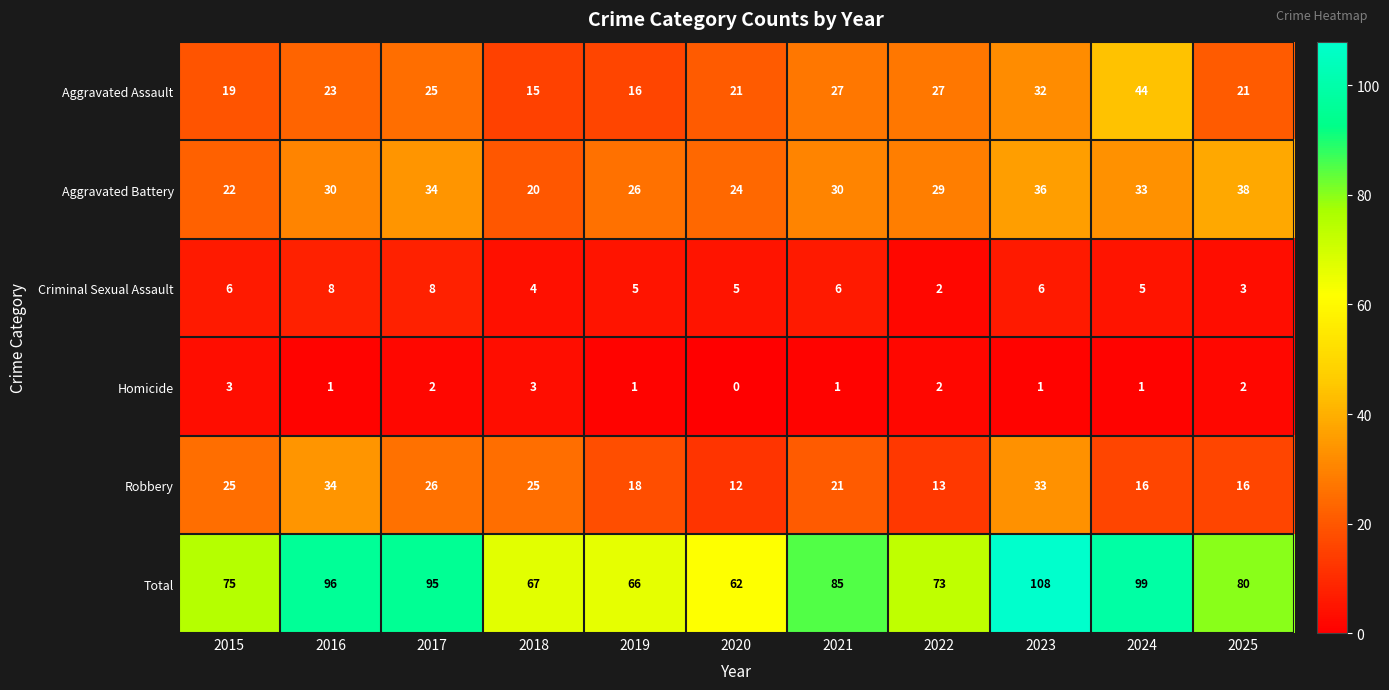

How many data points does each series have?

11